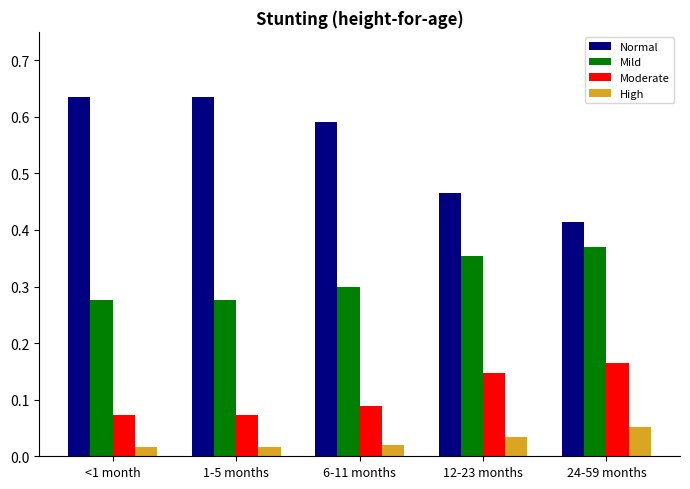

Are the bars horizontal?

No